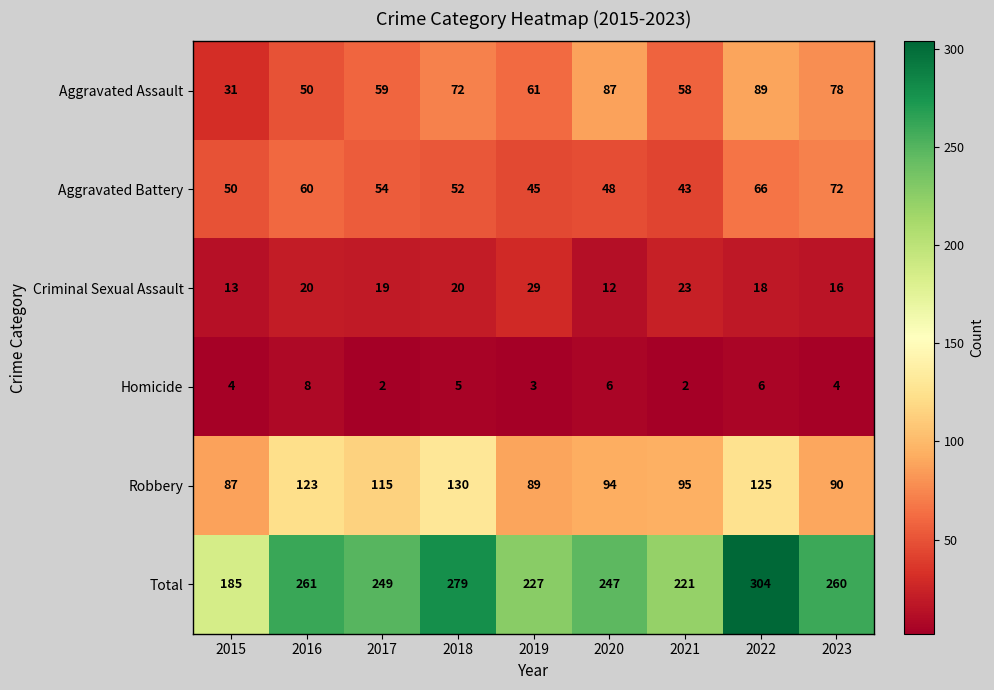

What is the maximum value for Aggravated Assault?

89